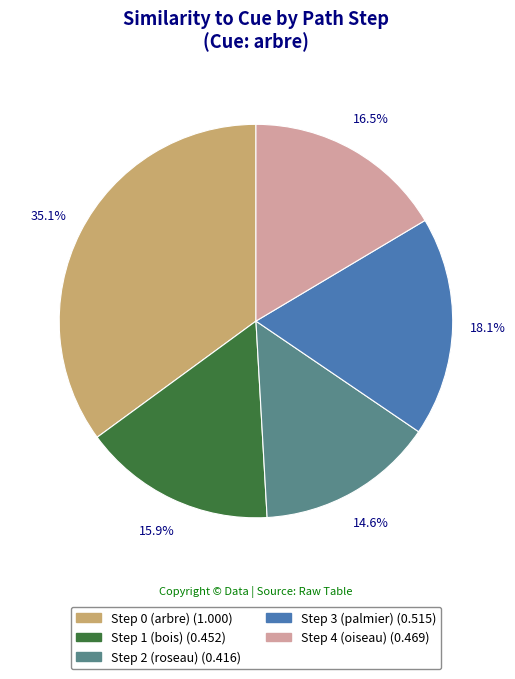

Which has a higher value, Step 1 (bois) or Step 3 (palmier)?

Step 3 (palmier)